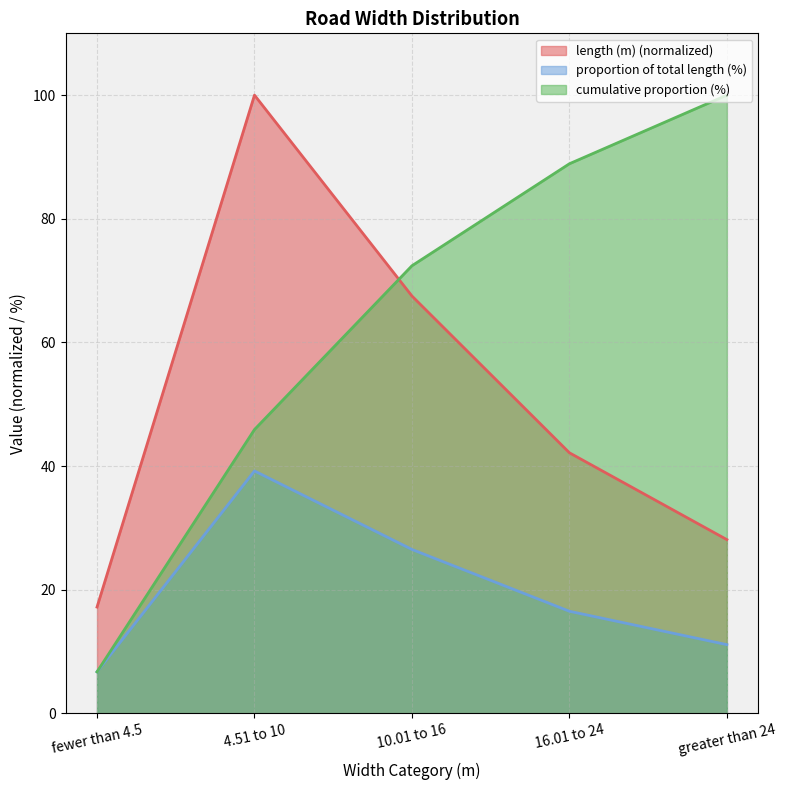

What position from the right is 16.01 to 24?

2